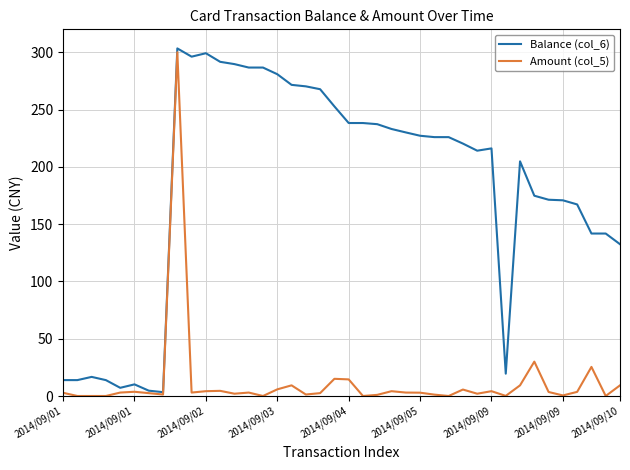

What is the greatest value displayed?

303.4